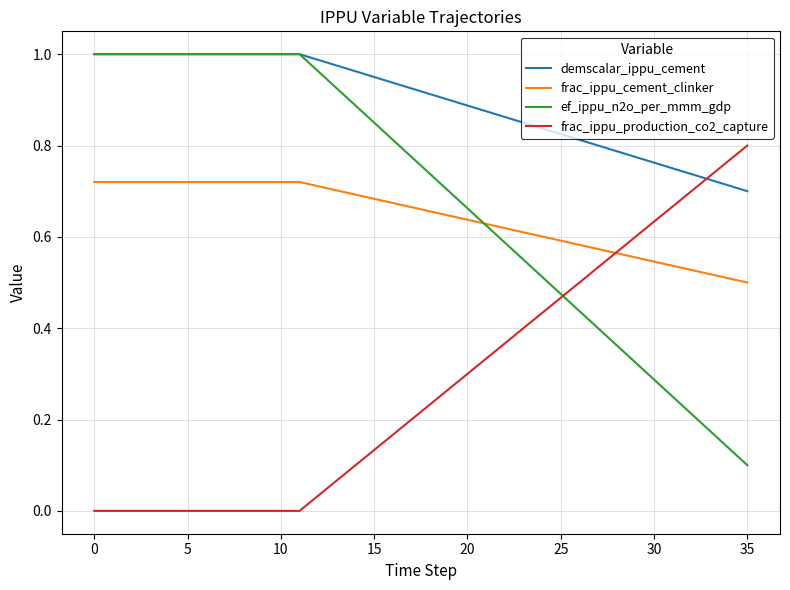

Which series ends up on top after the final intersection of frac_ippu_cement_clinker and frac_ippu_production_co2_capture?

frac_ippu_production_co2_capture